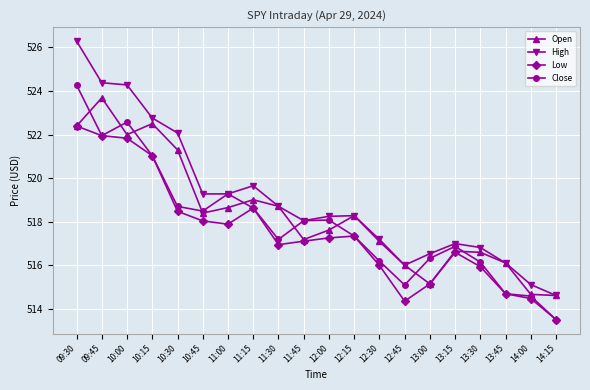

What position from the left is 12:15?

12